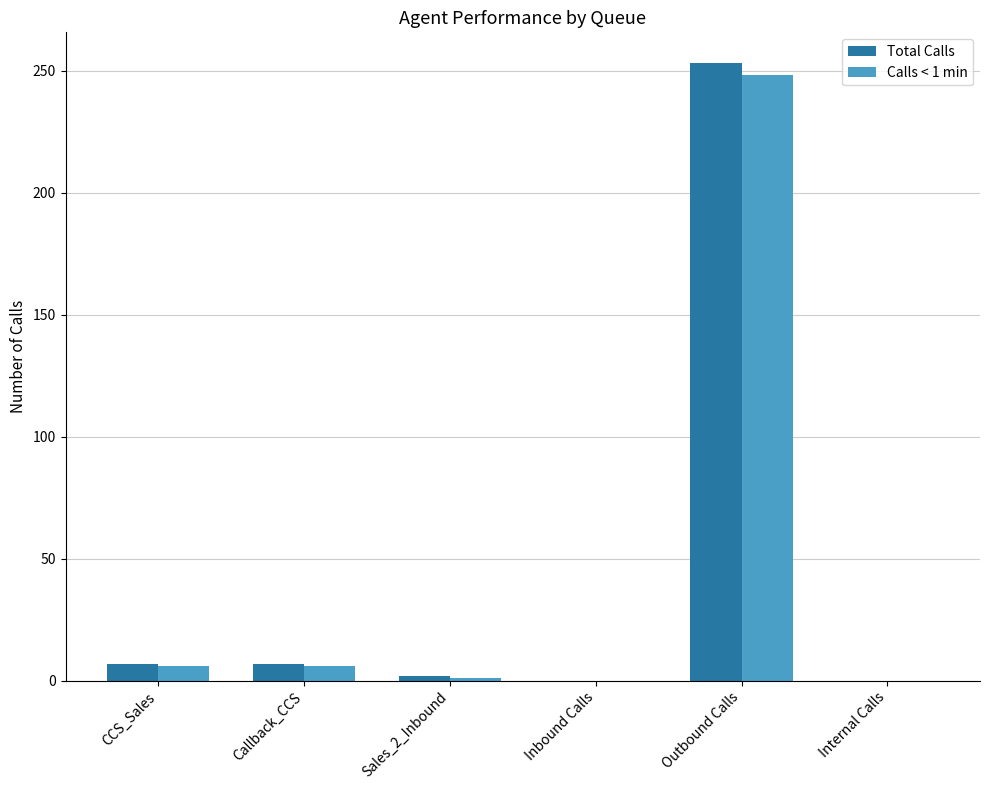

At which category does the chart reach its peak across all series?

Outbound Calls